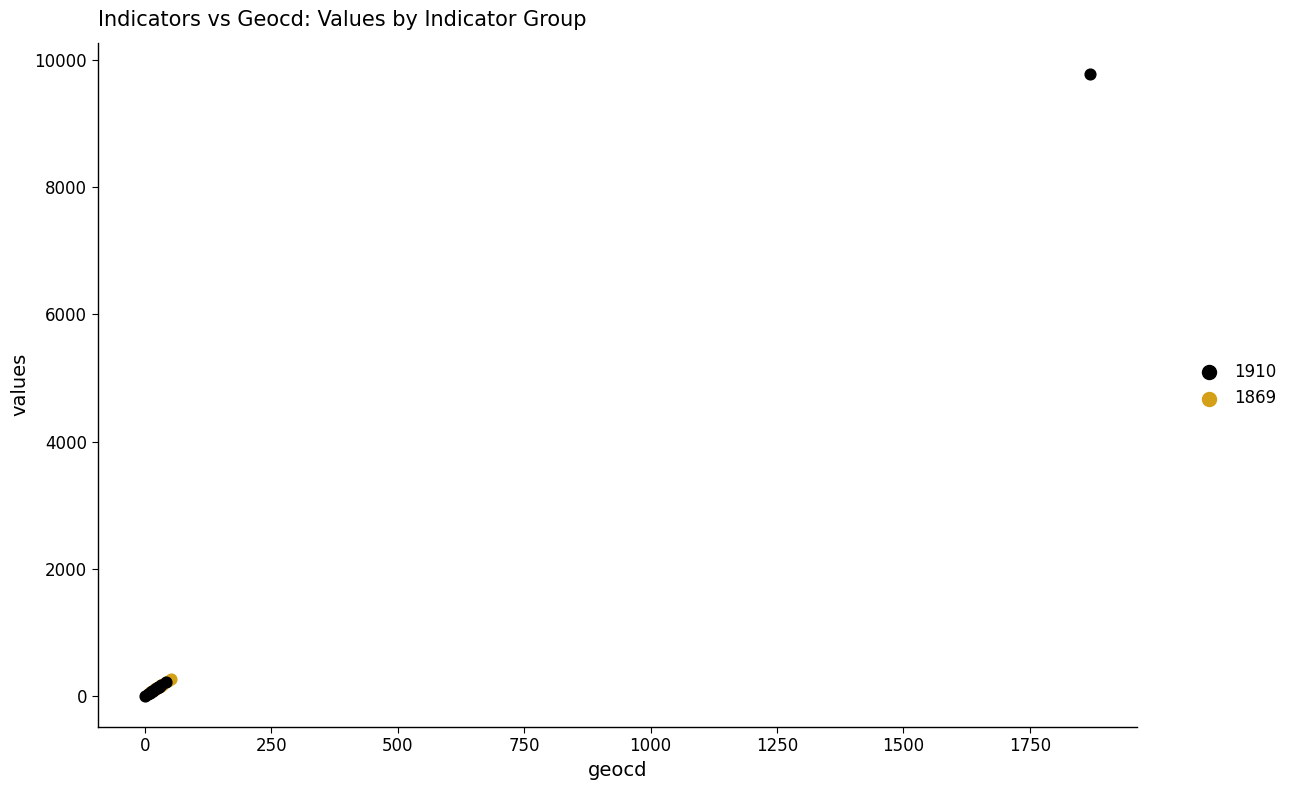

Which series has the largest Y range (max minus min)?

1910